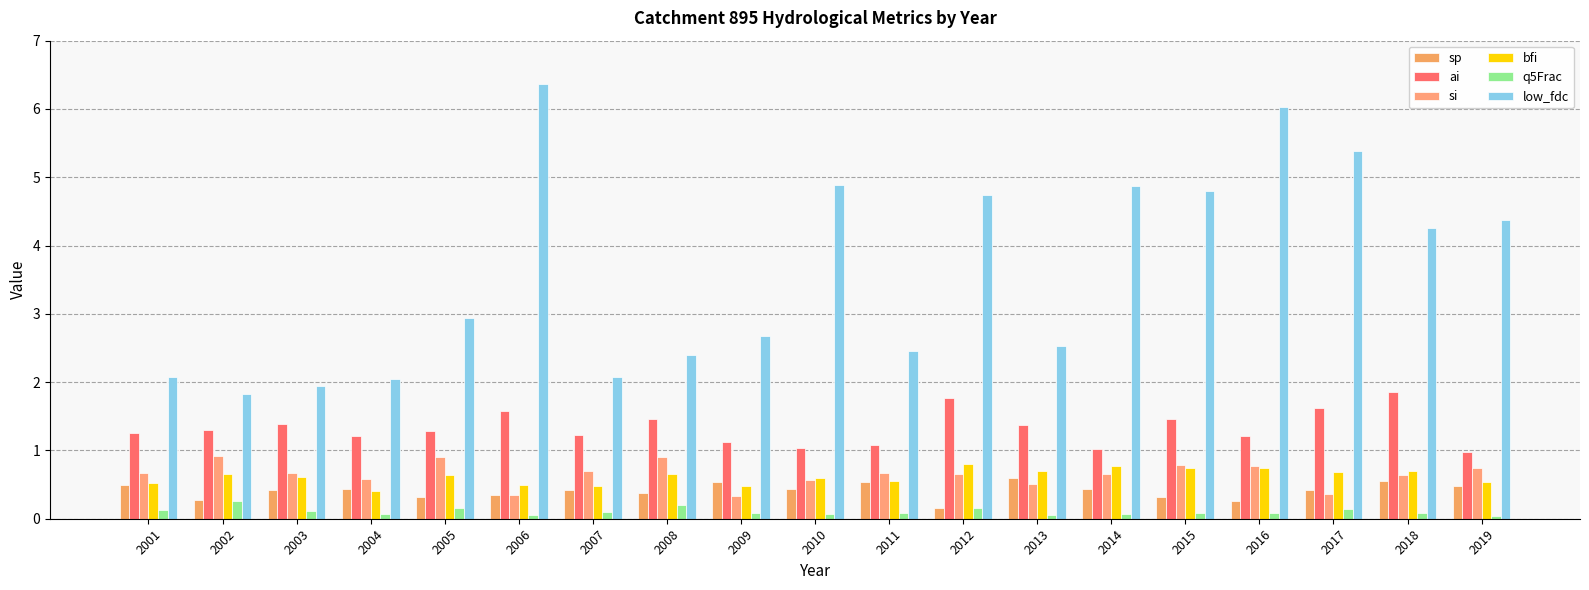

What is the spread (max minus min) of values at 2002?

1.6